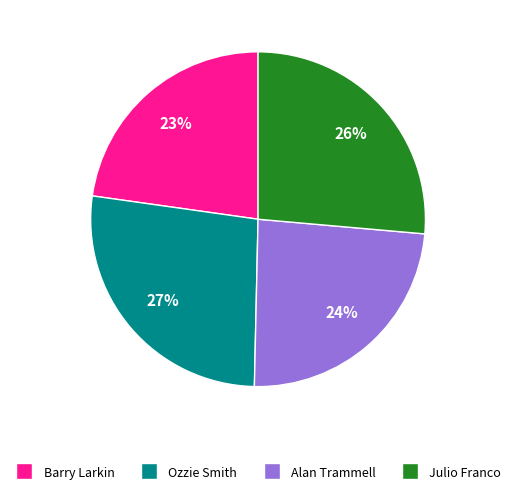

To the nearest percent, what is the difference between the largest and smallest slice percentages?

4%